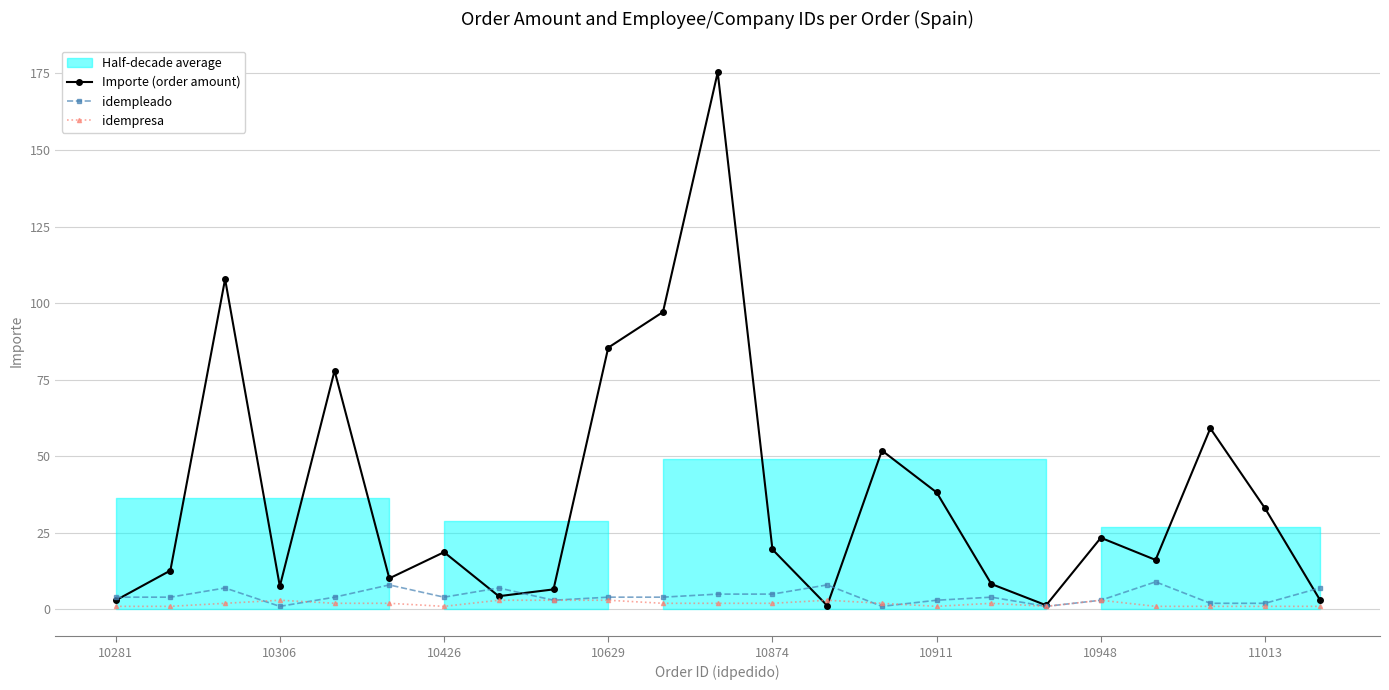

How many times do idempresa and Importe (order amount) cross each other?

2